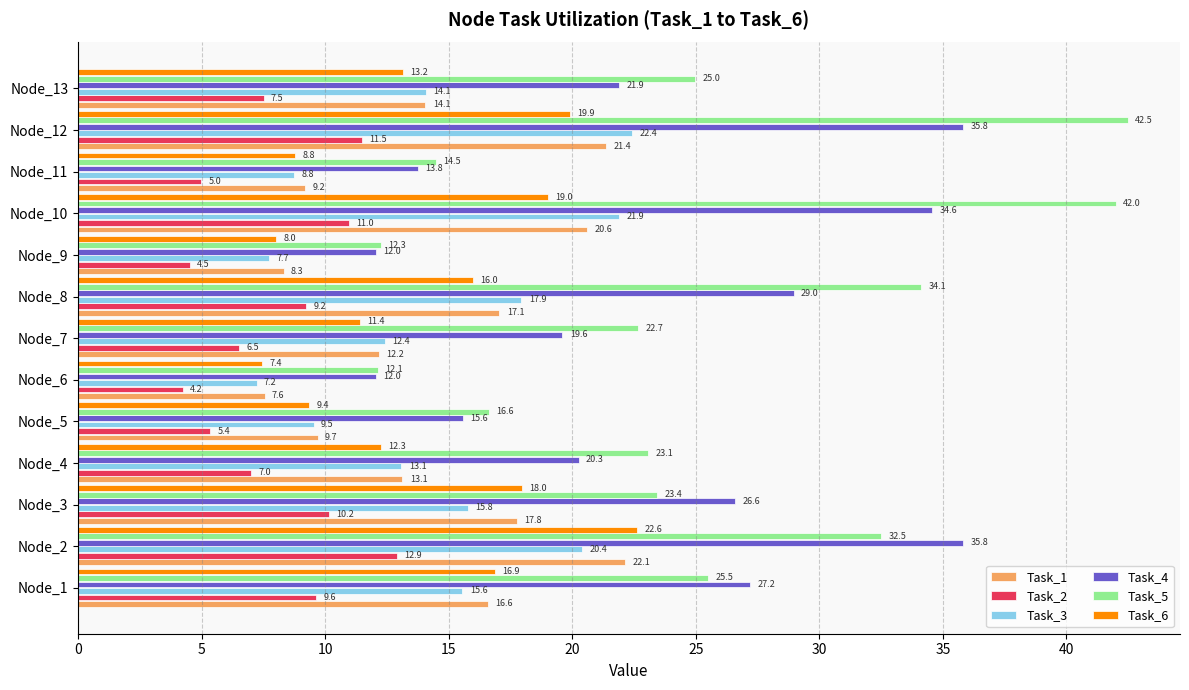

What is the difference between the maximum and minimum values in the Task_2 series?

8.7